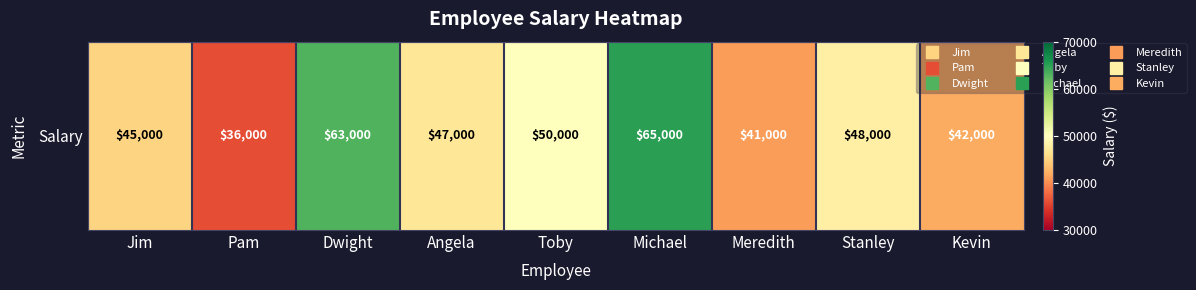

What is the difference between the maximum and minimum values?

29000